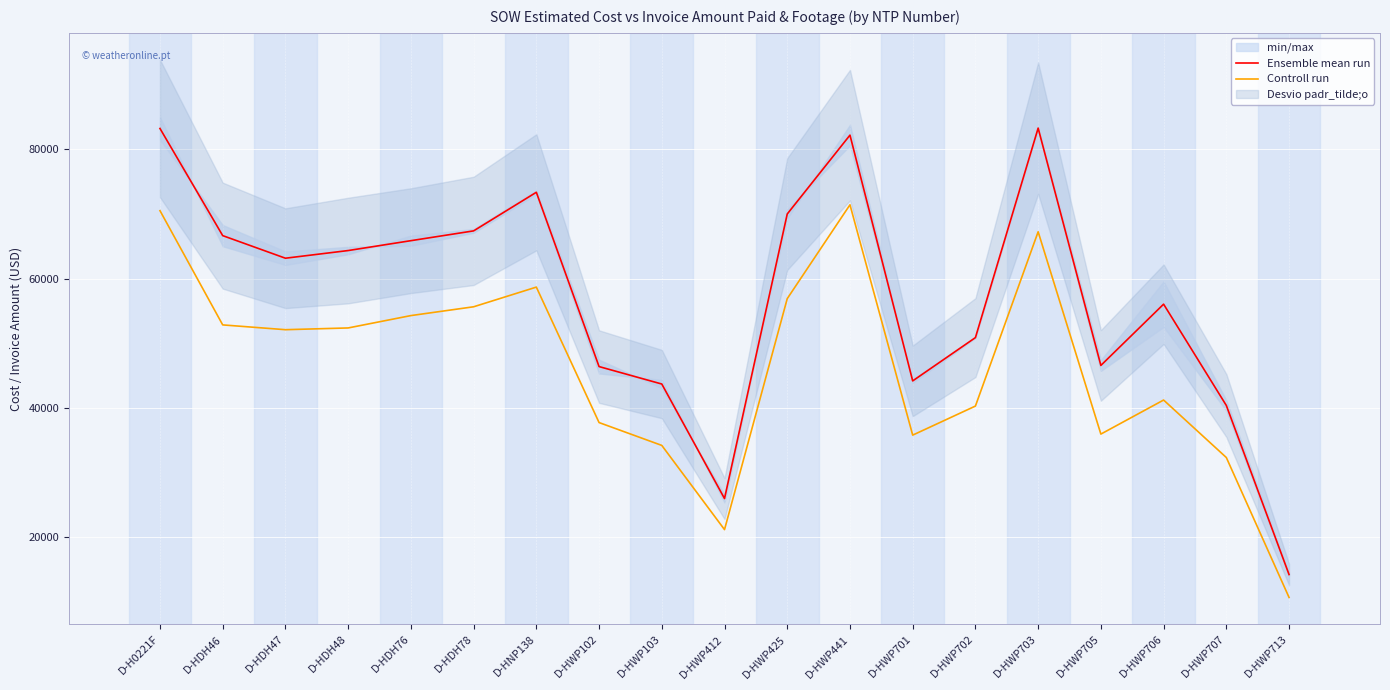

True or false: Ensemble mean run and Controll run cross at least once.

False